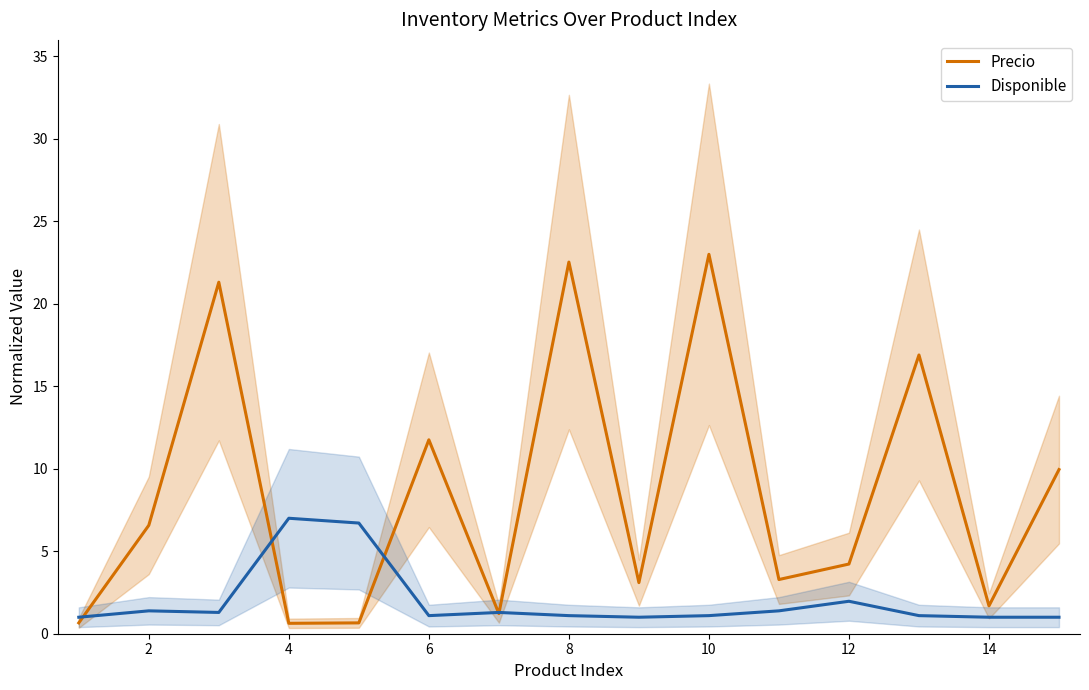

After their last crossing, which series has the higher values: Precio or Disponible?

Precio